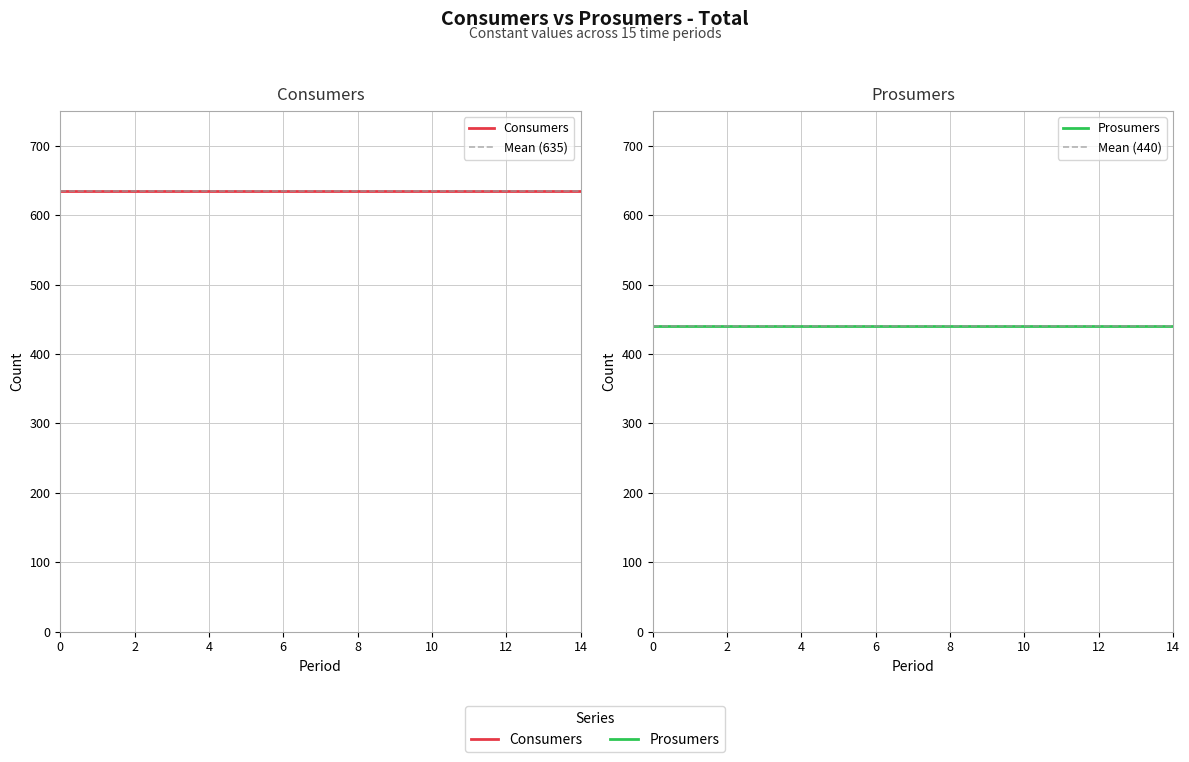

True or false: Prosumers and Consumers intersect in this chart.

False